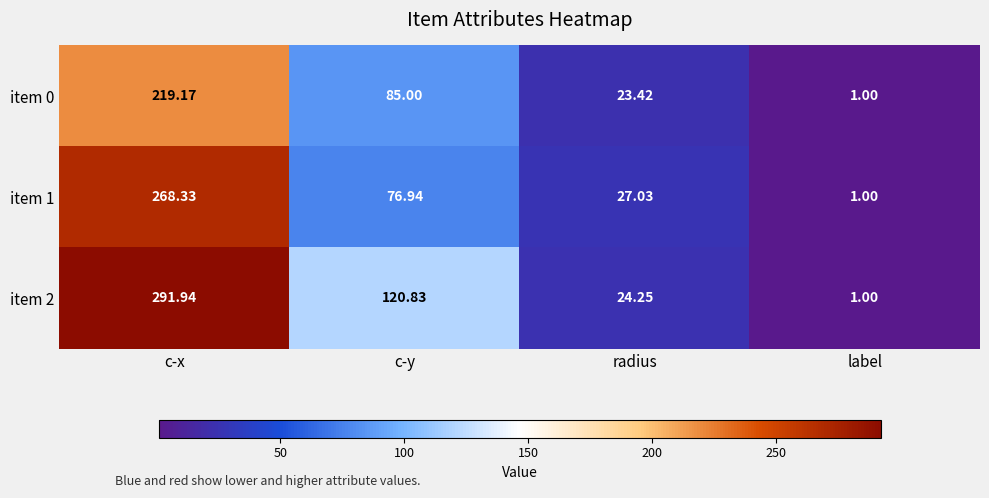

Rank the series by their average value, from highest to lowest.

item 2, item 1, item 0